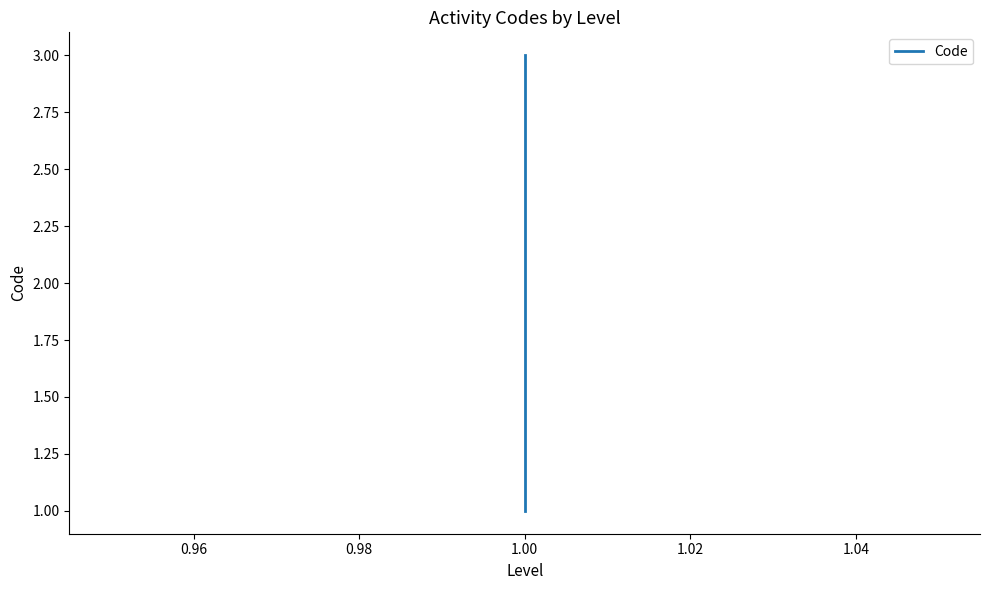

Reading left to right, transcribe all the data shown in this chart.

1	2	3